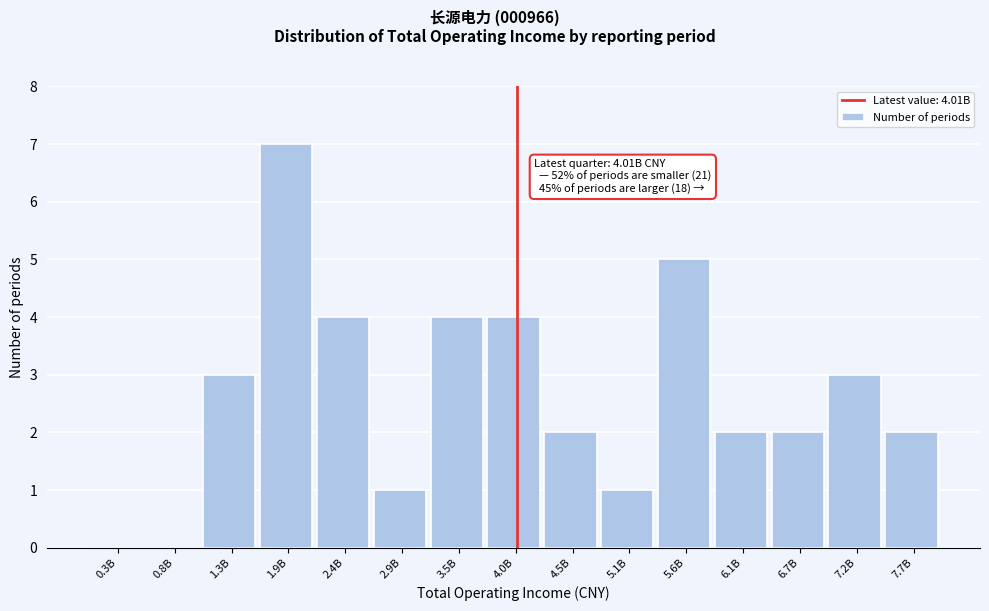

Reading right to left, what are all the values shown in this chart?

7.7B=2	7.2B=3	6.7B=2	6.1B=2	5.6B=5	5.1B=1	4.5B=2	4.0B=4	3.5B=4	2.9B=1	2.4B=4	1.9B=7	1.3B=3	0.8B=0	0.3B=0